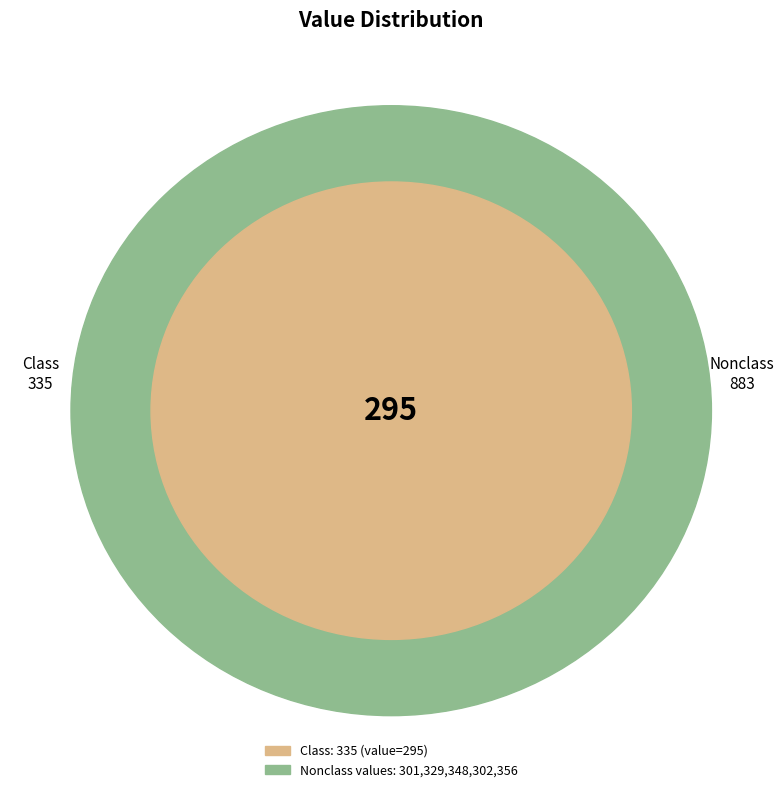

What percentage is the 302 slice, to the nearest percent?

10%